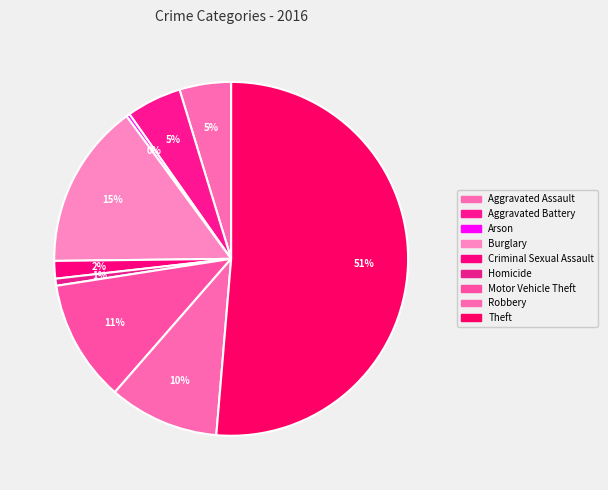

Is the sum of Arson and Homicide greater than half?

No